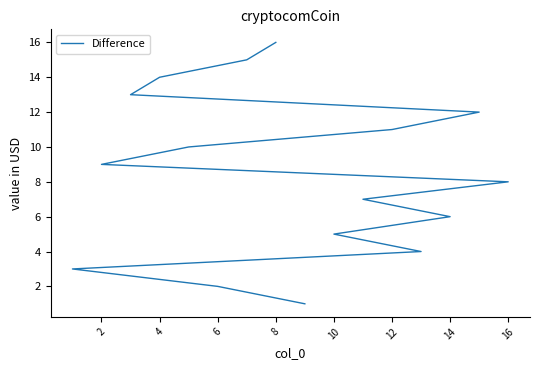

True or false: the data has more than 0 interior local peaks.

False